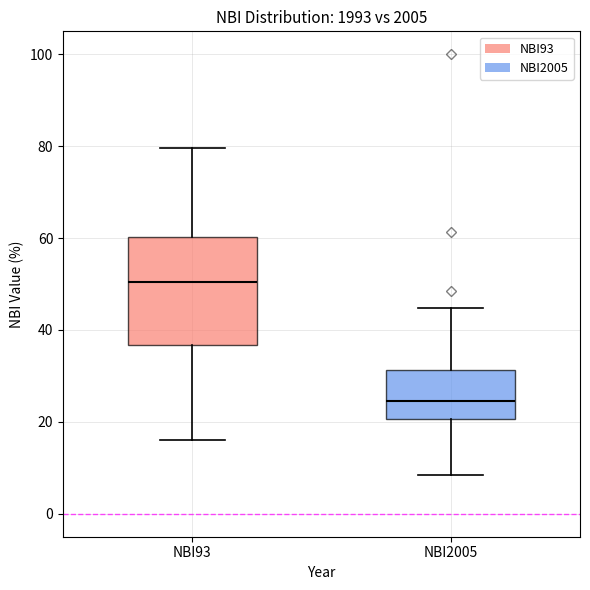

Which box's median line is the highest?

NBI93